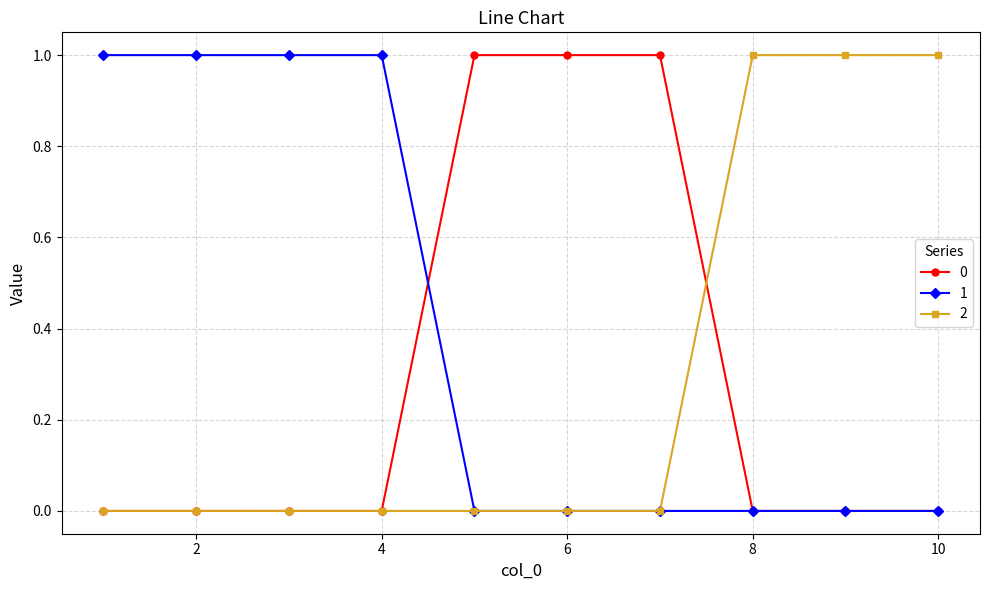

What are all the series names shown in the legend?

0, 1, 2